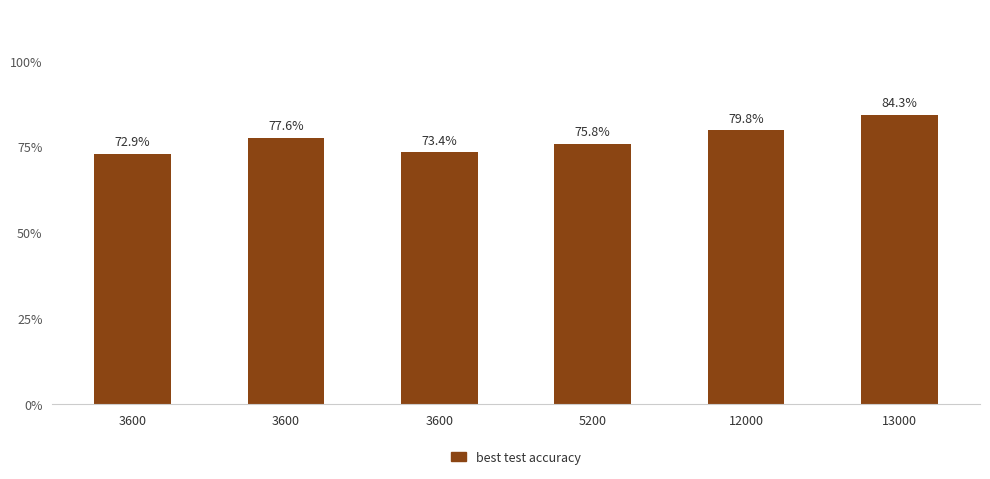

Are the bars horizontal?

No